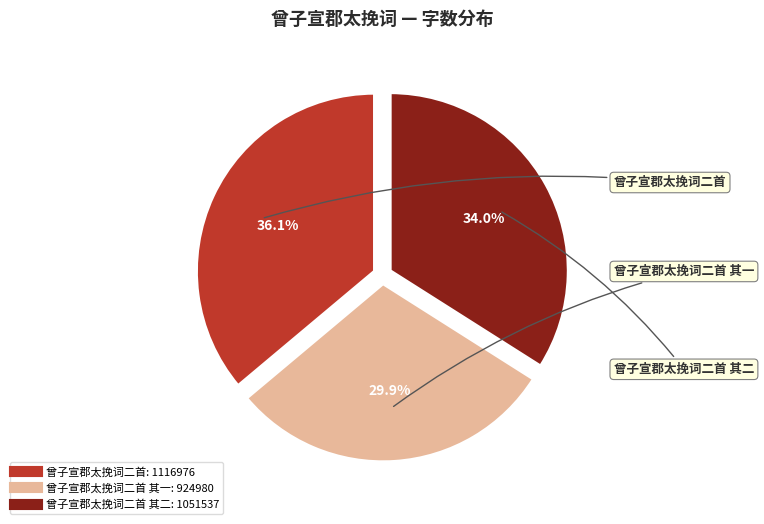

Does any single category account for the majority?

No